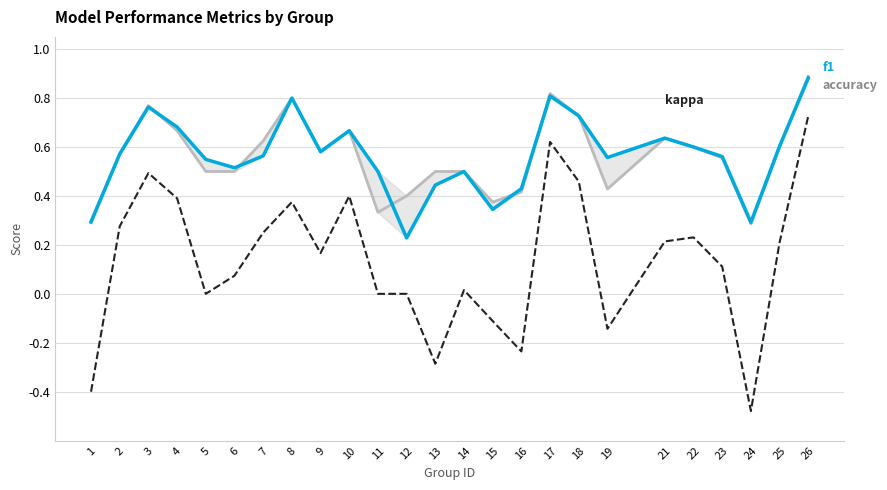

What is the approximate value of accuracy at 14?

0.5